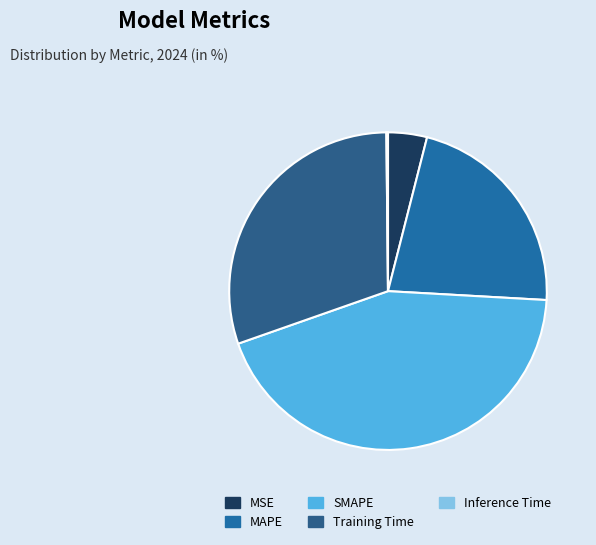

How many segments does this pie chart have?

5